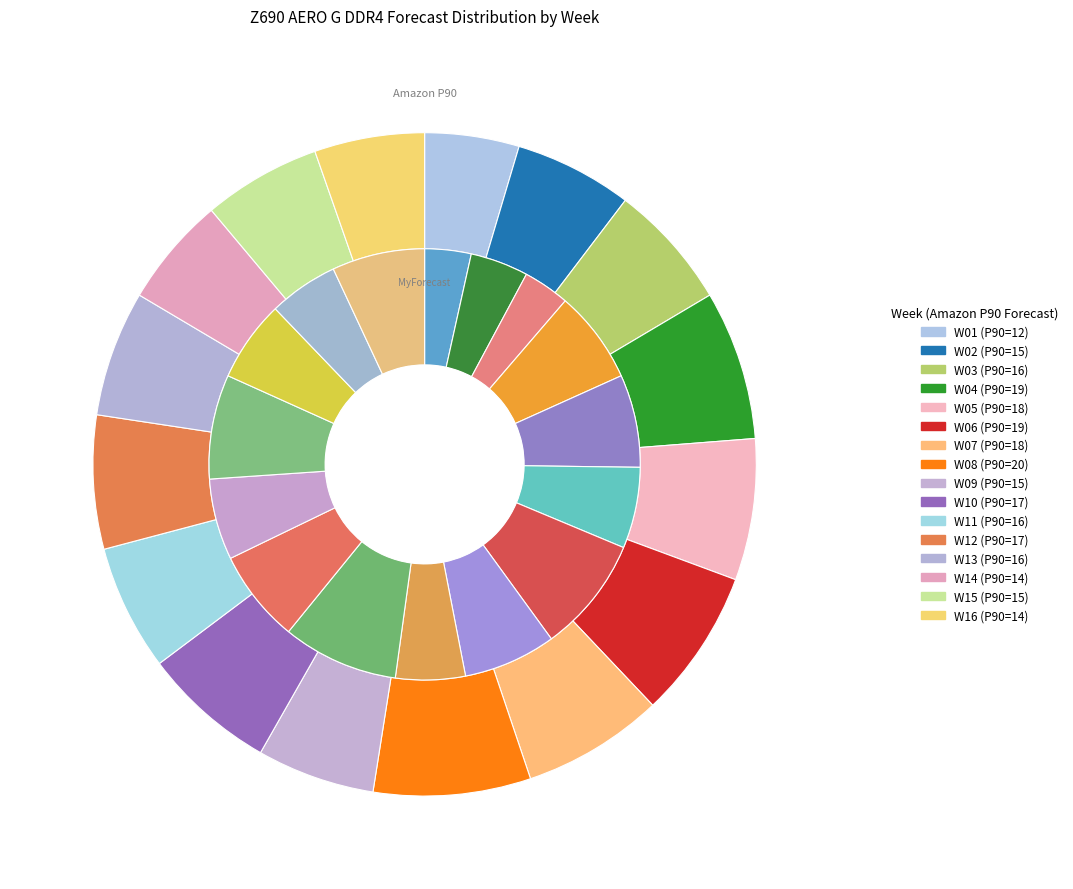

How many segments does this pie chart have?

16